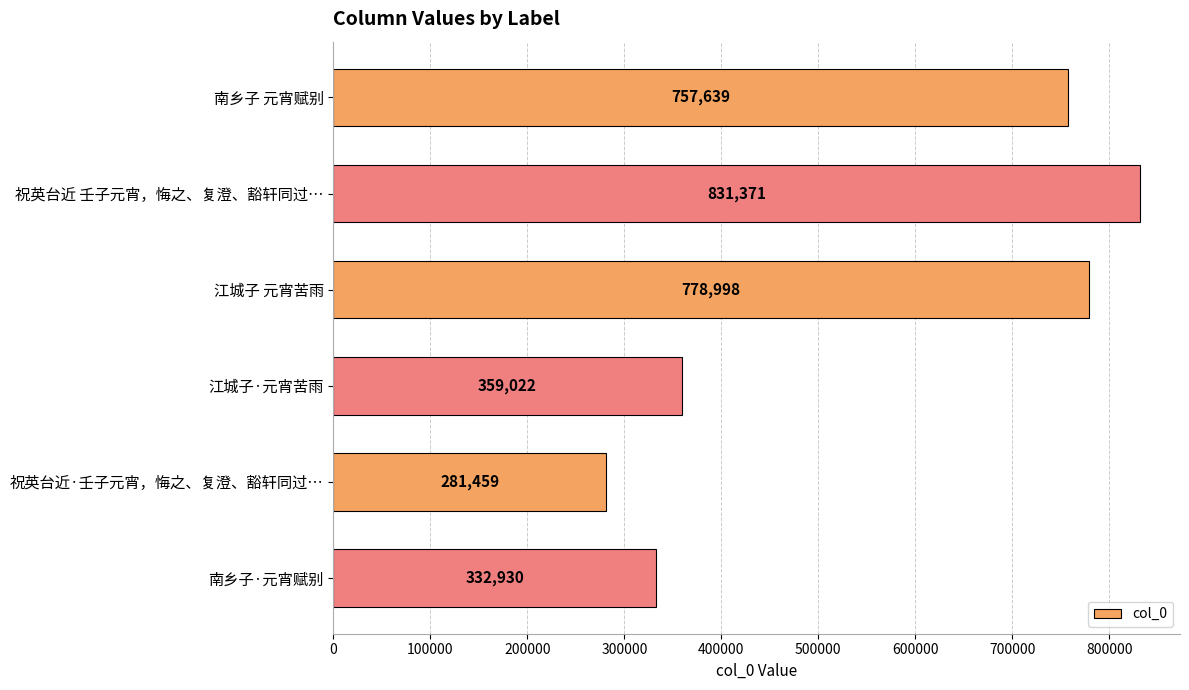

Reading top to bottom, extract all data points from this chart.

南乡子 元宵赋别=757639	祝英台近 壬子元宵，悔之、复澄、豁轩同过…=831371	江城子 元宵苦雨=778998	江城子·元宵苦雨=359022	祝英台近·壬子元宵，悔之、复澄、豁轩同过…=281459	南乡子·元宵赋别=332930